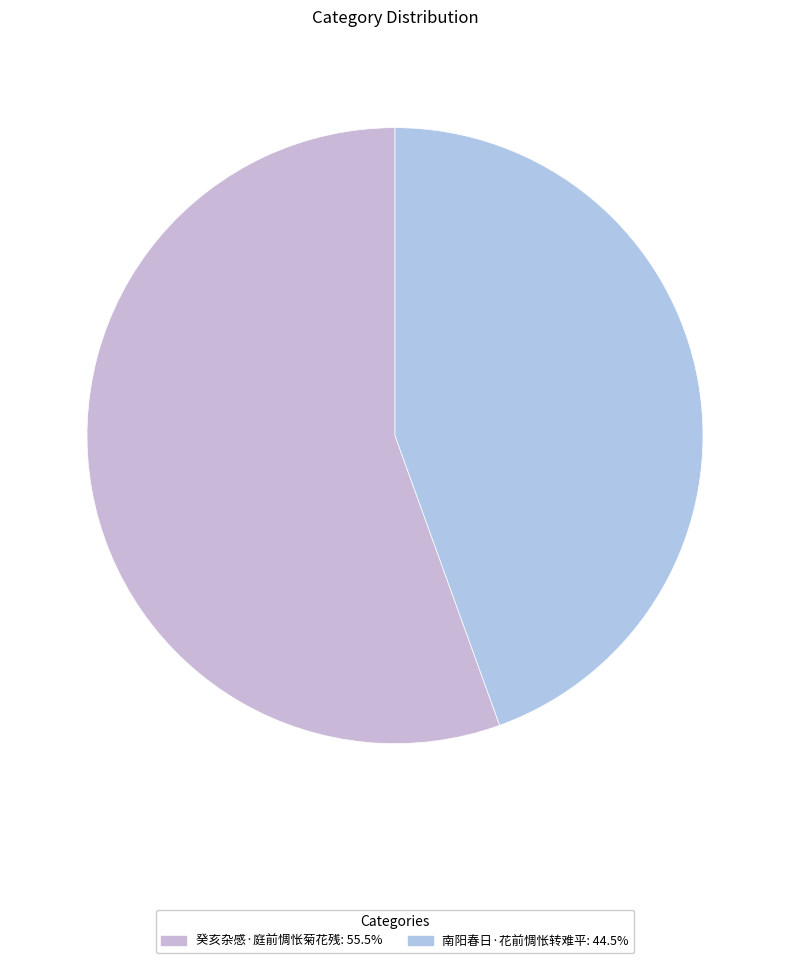

How many slices are in this pie chart?

2